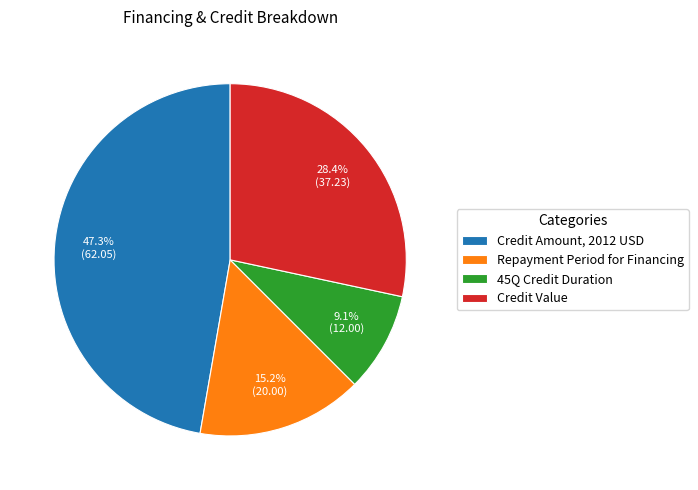

To the nearest percent, what is the difference between the largest and smallest slice percentages?

38%